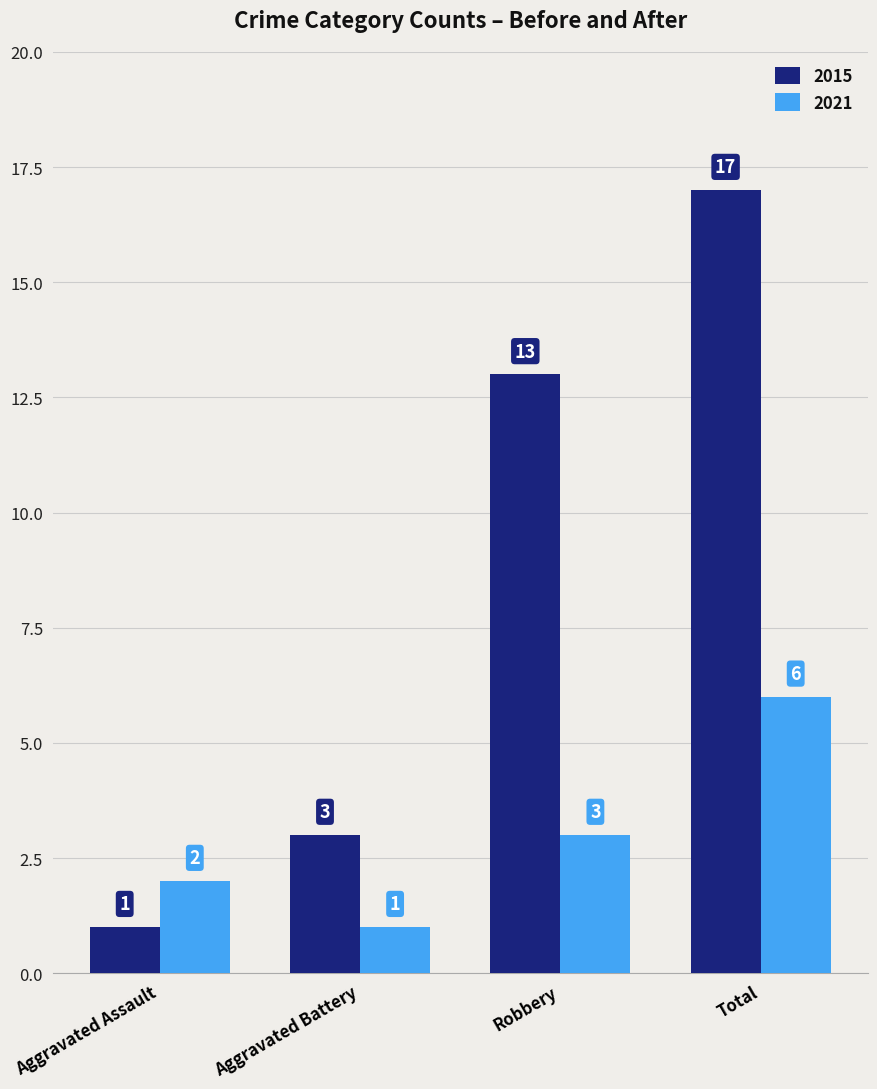

What is the difference between the highest and lowest values at Aggravated Assault?

1